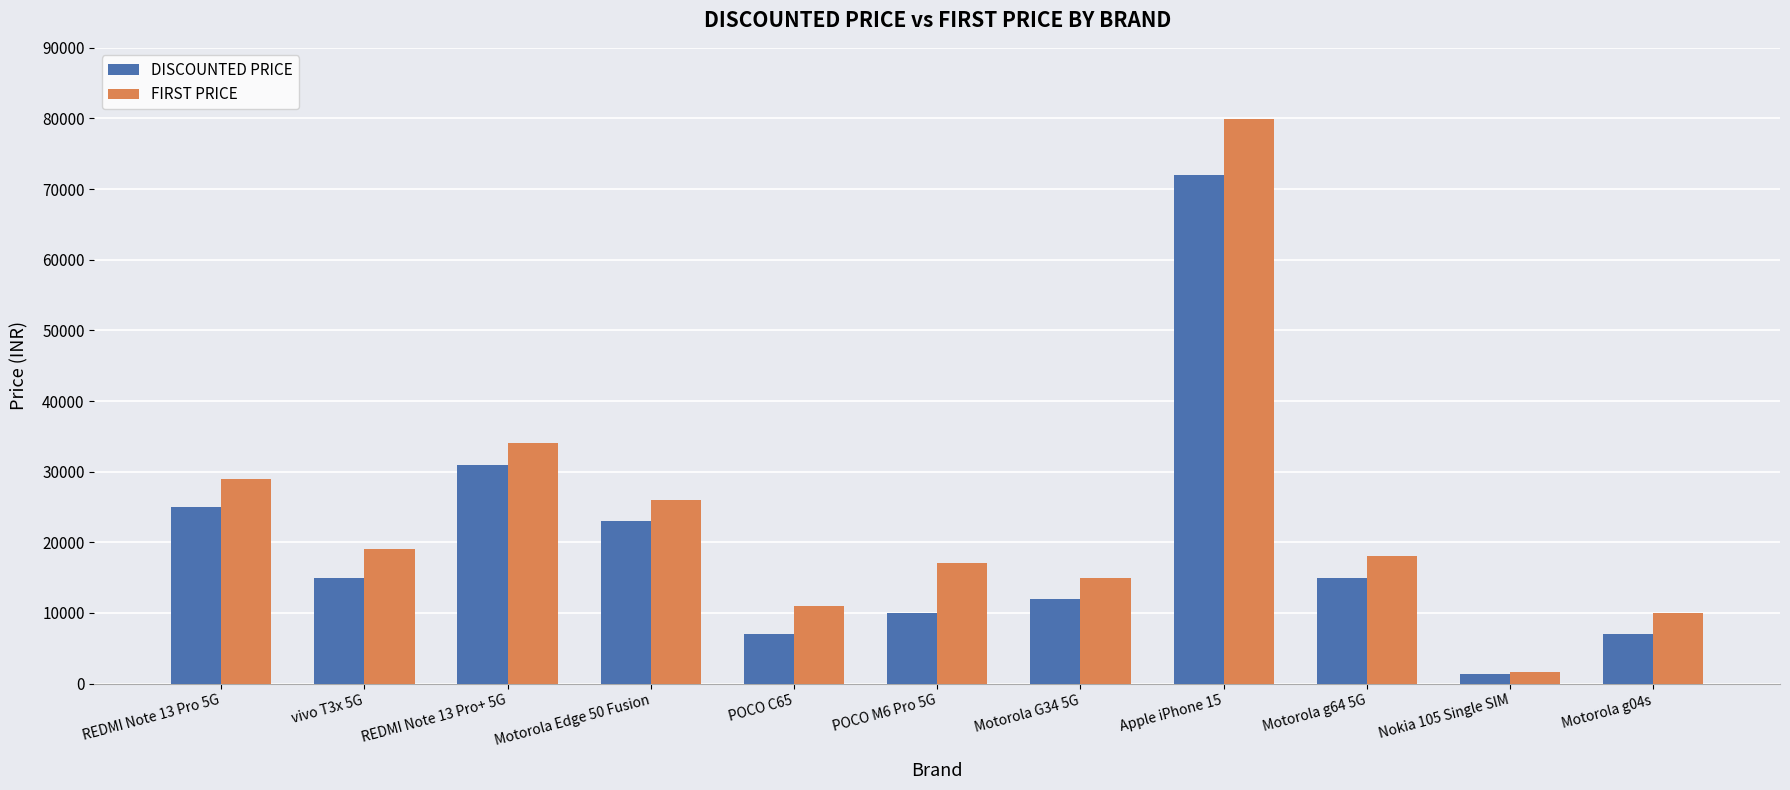

Reading left to right, what are all the values shown in this chart?

DISCOUNTED PRICE: 24999	14999	30999	22999	6999	9999	11999	71999	14999	1390	6999
FIRST PRICE: 28999	18999	33999	25999	10999	16999	14999	79900	17999	1599	9999